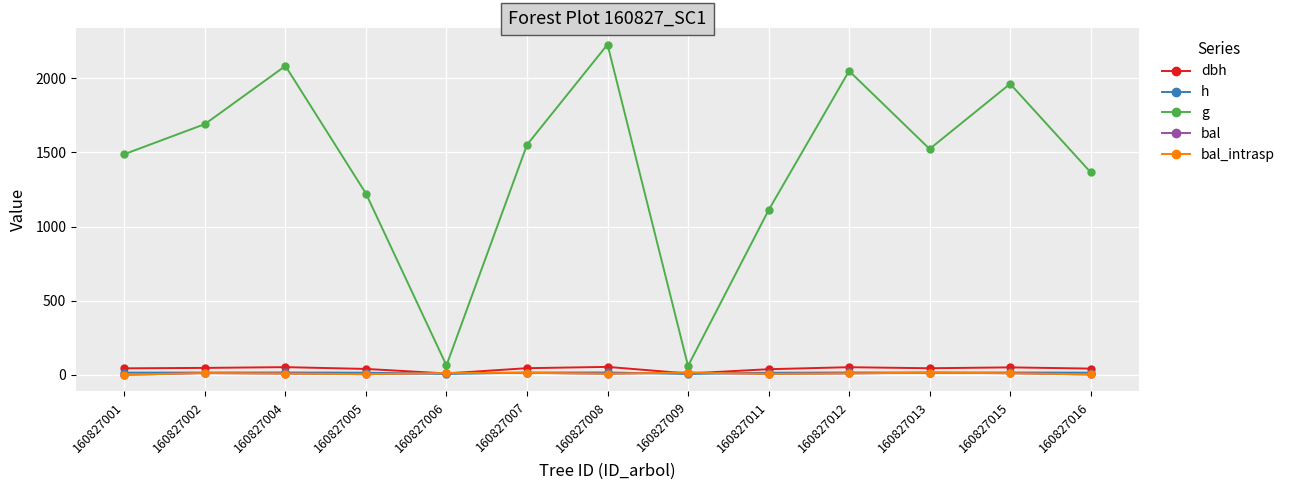

Does the chart have visible grid lines?

Yes